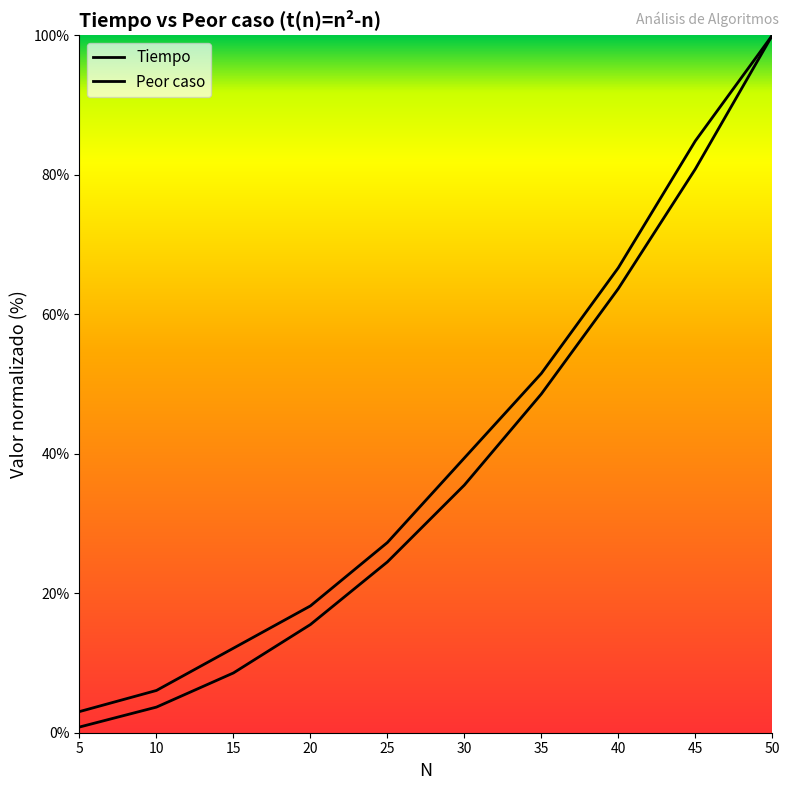

What is the sum of the Peor caso values at 50 and 35?

148.6